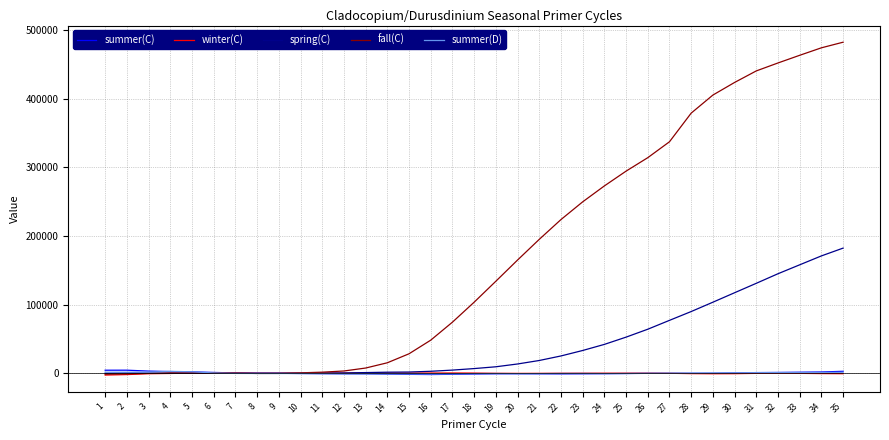

Which series has the largest total across all categories?

fall(C)